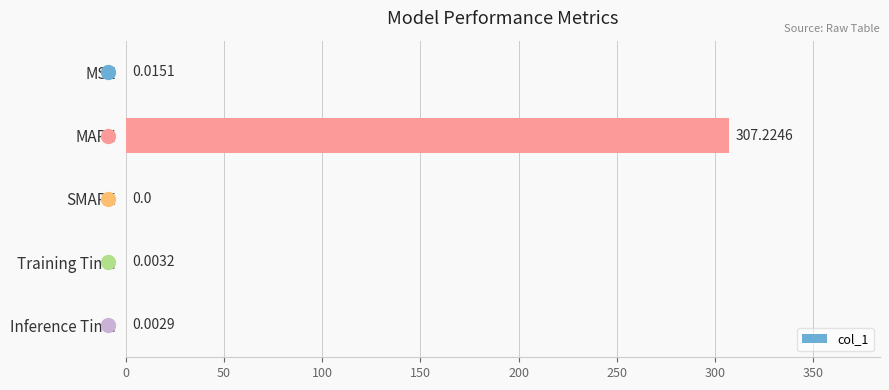

What is the sum of all values?

307.2